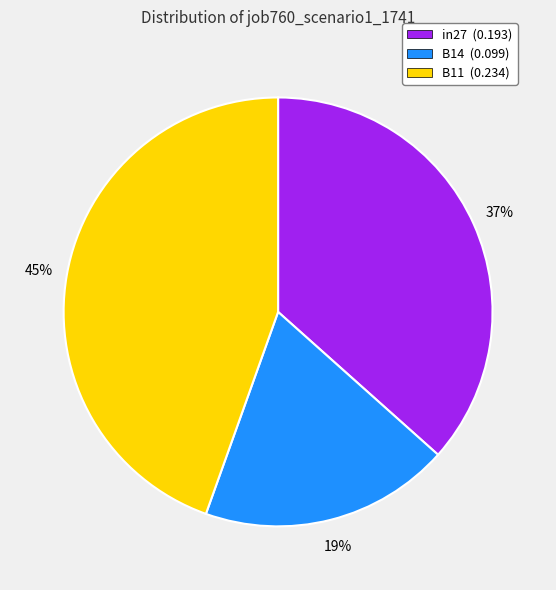

True or false: B11 accounts for 52% of the total.

False